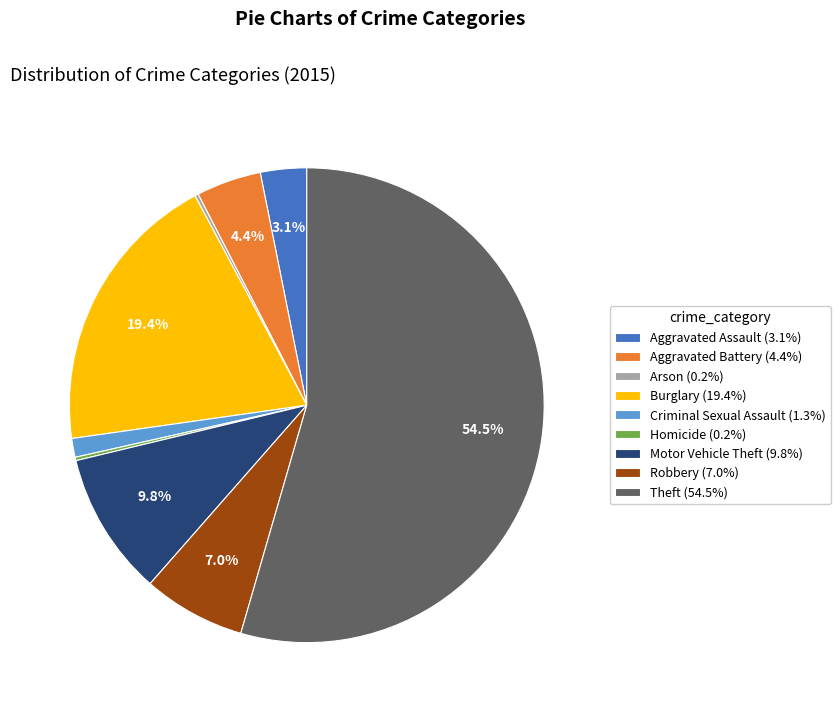

What is the ratio of the value at Aggravated Assault (3.1%) to the value at Motor Vehicle Theft (9.8%)?

0.3